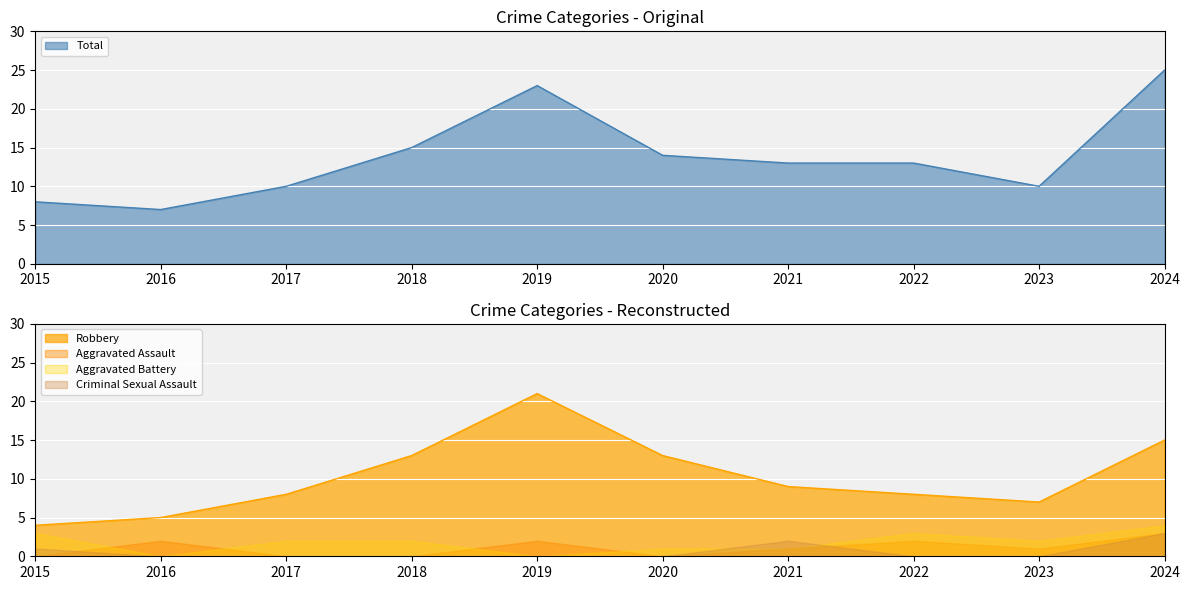

What is the greatest value displayed?

25